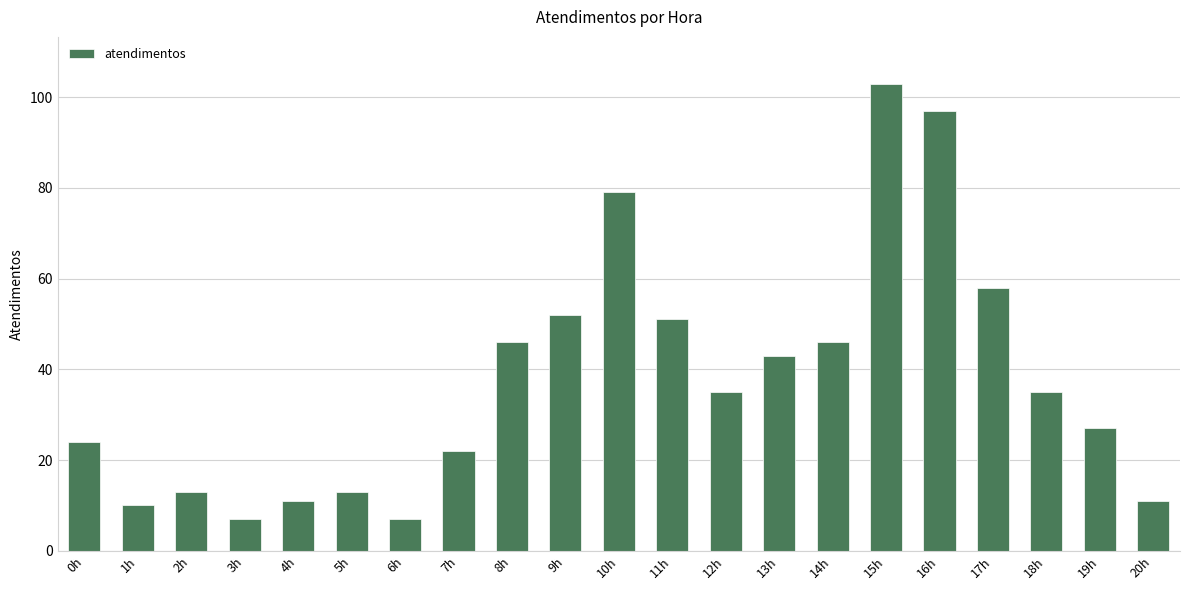

How many data points are less than 35?

10